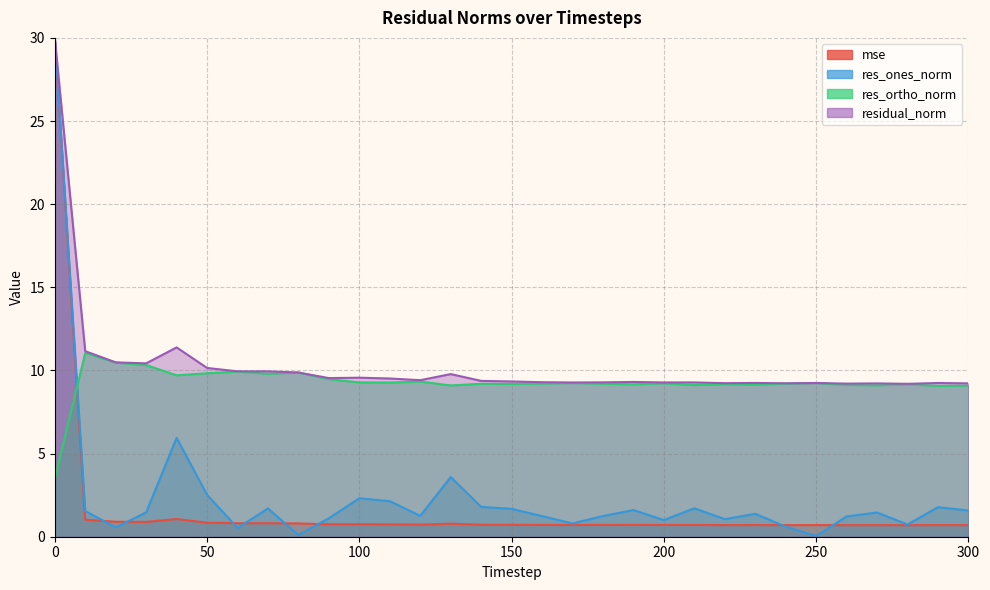

What is the difference between the highest and lowest values at 220?

8.5